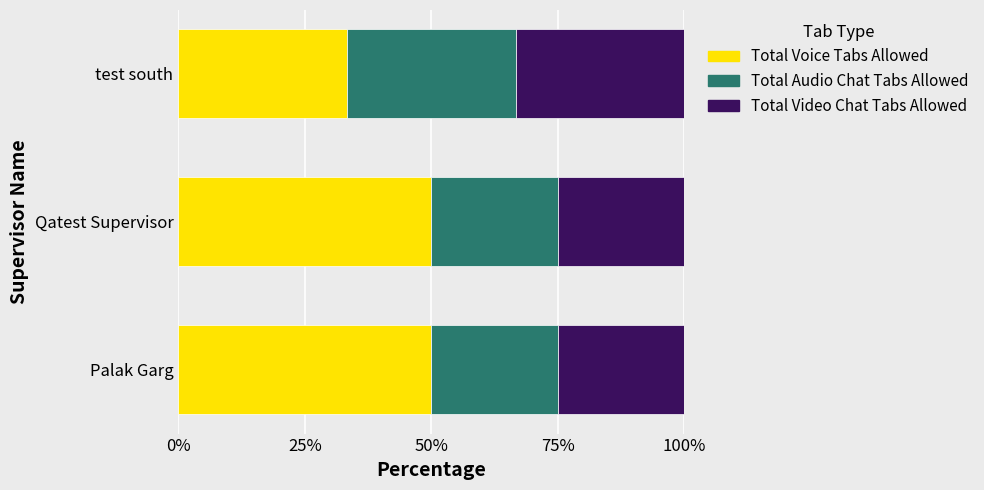

What is the highest value of the Total Voice Tabs Allowed series?

50.0